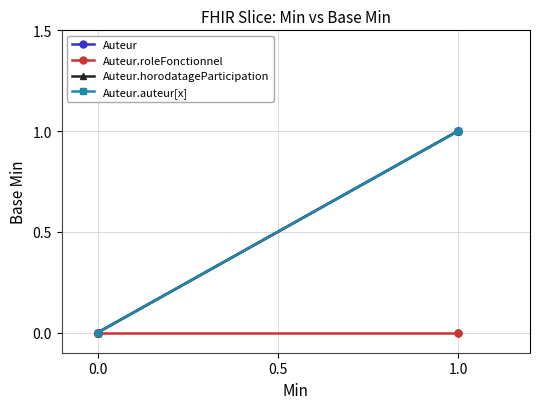

Reading right to left, list all the values displayed in this chart.

Auteur: 1	1	0	0
Auteur.roleFonctionnel: 0	0	0	0
Auteur.horodatageParticipation: 1	1	0	0
Auteur.auteur[x]: 1	1	0	0